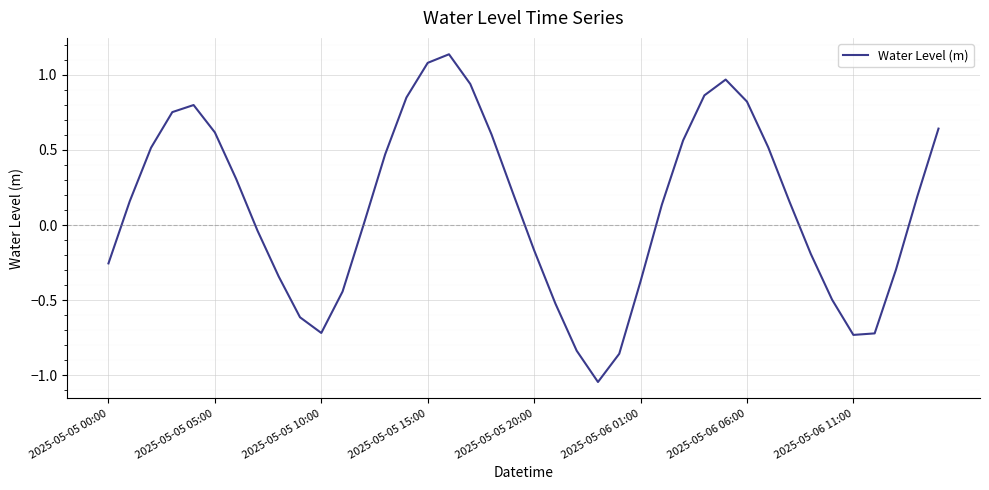

True or false: there are more than 0 points higher than both neighbors.

True